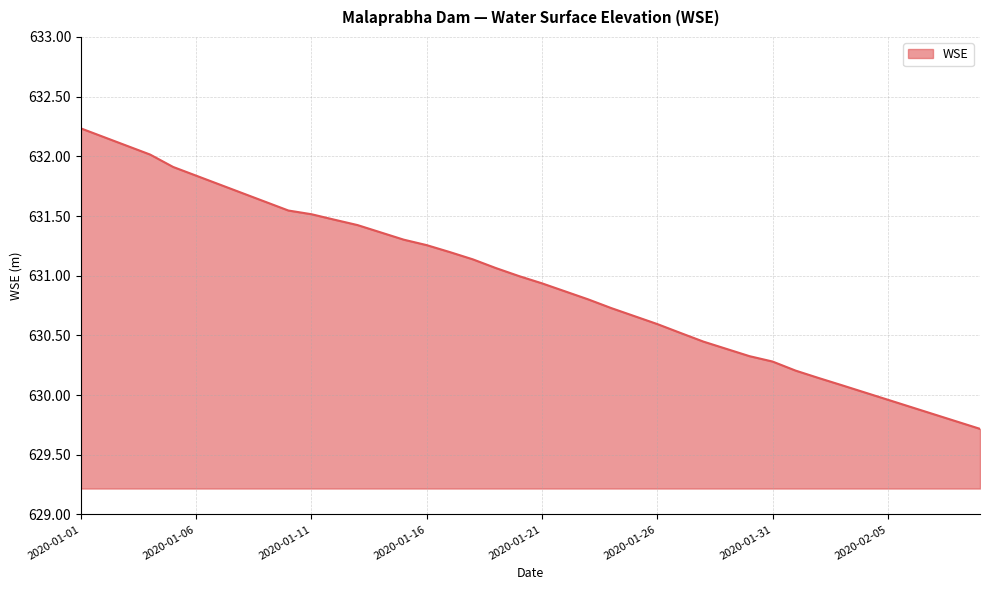

What is the minimum value shown in the chart?

629.7